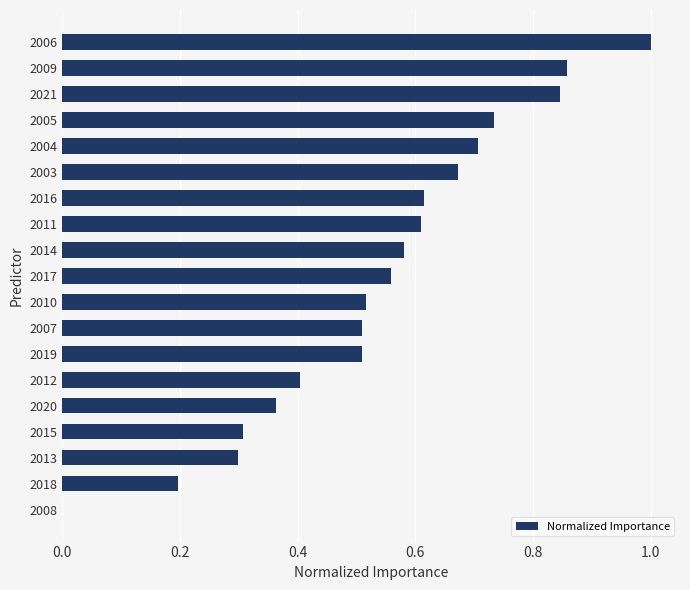

What is the greatest value displayed?

1.0